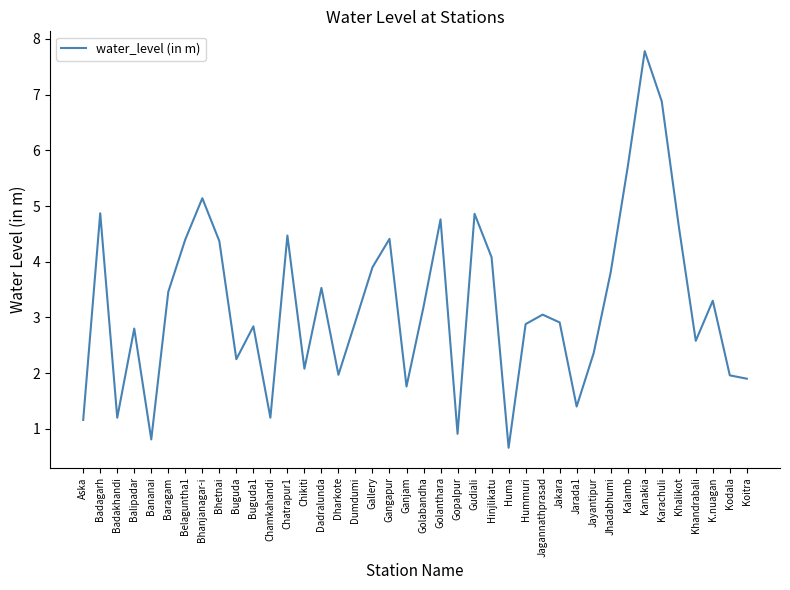

Read the value at Buguda1.

2.8